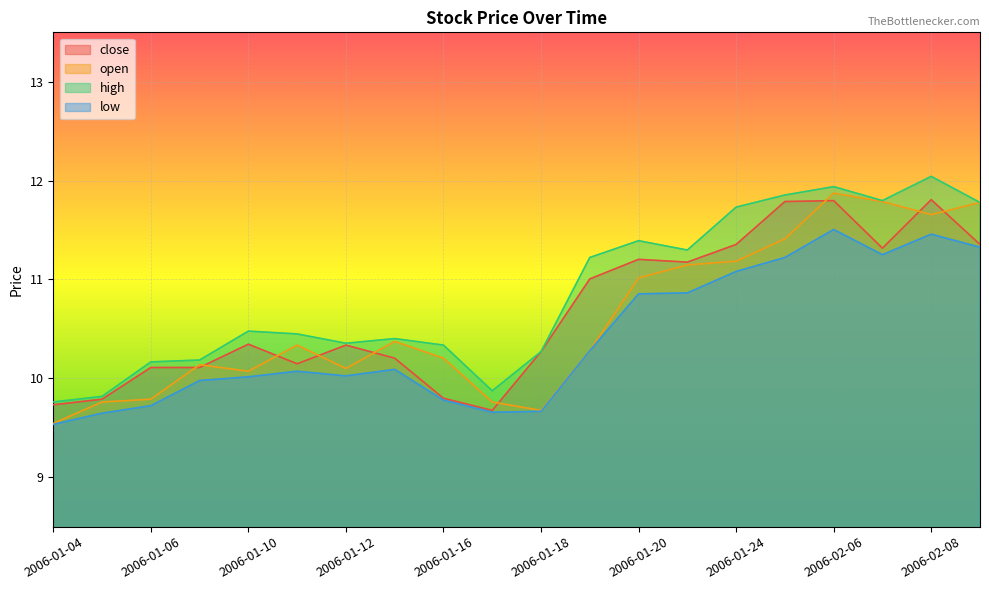

Reading left to right, list all the values displayed in this chart.

close: 2006-01-04=9.7	2006-01-05=9.8	2006-01-06=10.1	2006-01-09=10.1	2006-01-10=10.3	2006-01-11=10.1	2006-01-12=10.3	2006-01-13=10.2	2006-01-16=9.8	2006-01-17=9.7	2006-01-18=10.3	2006-01-19=11.0	2006-01-20=11.2	2006-01-23=11.2	2006-01-24=11.4	2006-01-25=11.8	2006-02-06=11.8	2006-02-07=11.3	2006-02-08=11.8	2006-02-09=11.4
open: 2006-01-04=9.5	2006-01-05=9.8	2006-01-06=9.8	2006-01-09=10.1	2006-01-10=10.1	2006-01-11=10.3	2006-01-12=10.1	2006-01-13=10.4	2006-01-16=10.2	2006-01-17=9.8	2006-01-18=9.7	2006-01-19=10.3	2006-01-20=11.0	2006-01-23=11.1	2006-01-24=11.2	2006-01-25=11.4	2006-02-06=11.9	2006-02-07=11.8	2006-02-08=11.7	2006-02-09=11.8
high: 2006-01-04=9.8	2006-01-05=9.8	2006-01-06=10.2	2006-01-09=10.2	2006-01-10=10.5	2006-01-11=10.4	2006-01-12=10.4	2006-01-13=10.4	2006-01-16=10.3	2006-01-17=9.9	2006-01-18=10.3	2006-01-19=11.2	2006-01-20=11.4	2006-01-23=11.3	2006-01-24=11.7	2006-01-25=11.9	2006-02-06=11.9	2006-02-07=11.8	2006-02-08=12.0	2006-02-09=11.8
low: 2006-01-04=9.5	2006-01-05=9.6	2006-01-06=9.7	2006-01-09=10.0	2006-01-10=10.0	2006-01-11=10.1	2006-01-12=10.0	2006-01-13=10.1	2006-01-16=9.8	2006-01-17=9.7	2006-01-18=9.7	2006-01-19=10.3	2006-01-20=10.9	2006-01-23=10.9	2006-01-24=11.1	2006-01-25=11.2	2006-02-06=11.5	2006-02-07=11.3	2006-02-08=11.5	2006-02-09=11.3